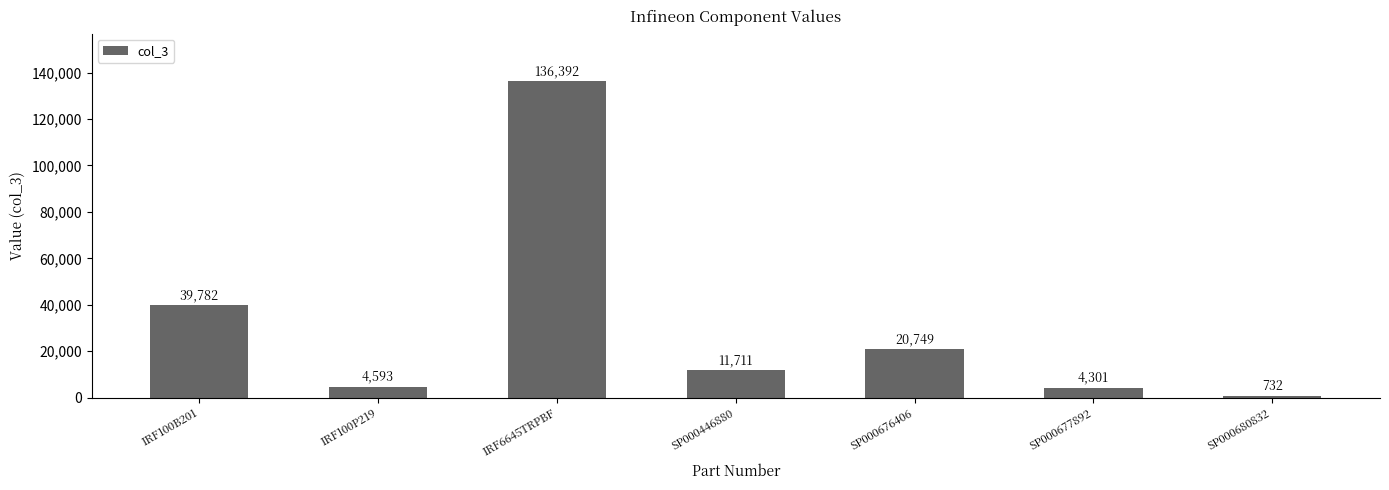

Between SP000676406 and IRF100P219, which is larger?

SP000676406